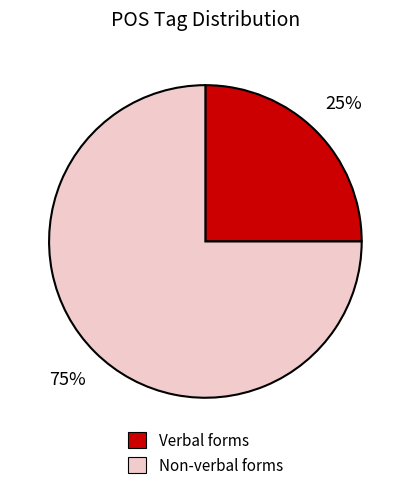

What is the ratio of the value at Verbal forms to the value at Non-verbal forms?

0.3